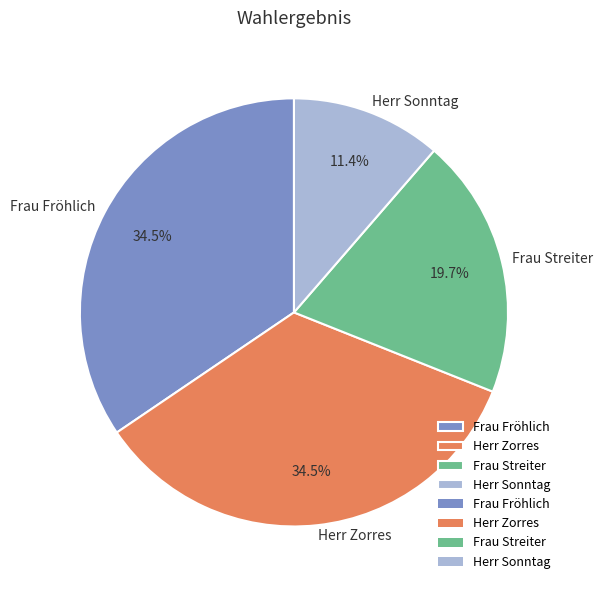

Is there any slice that represents more than half of the pie?

No